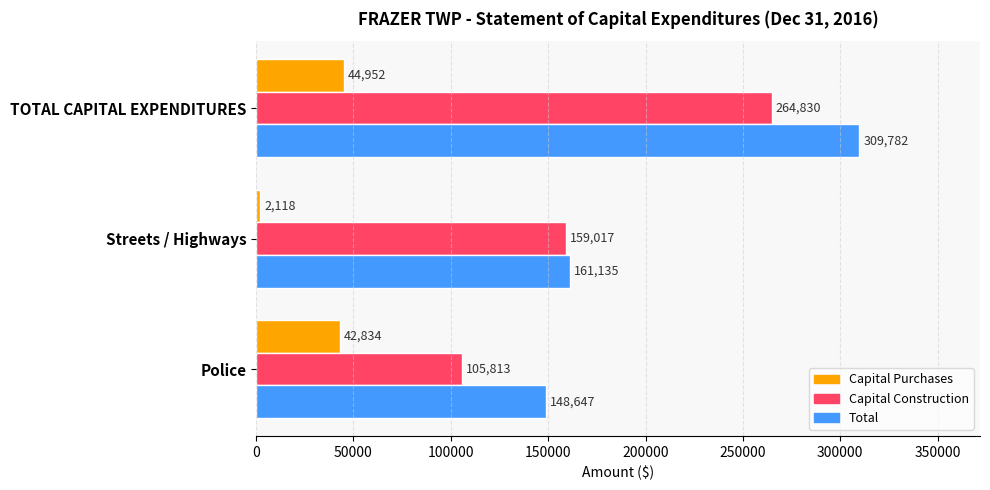

Rank the series at Police from lowest to highest value.

Capital Purchases, Capital Construction, Total